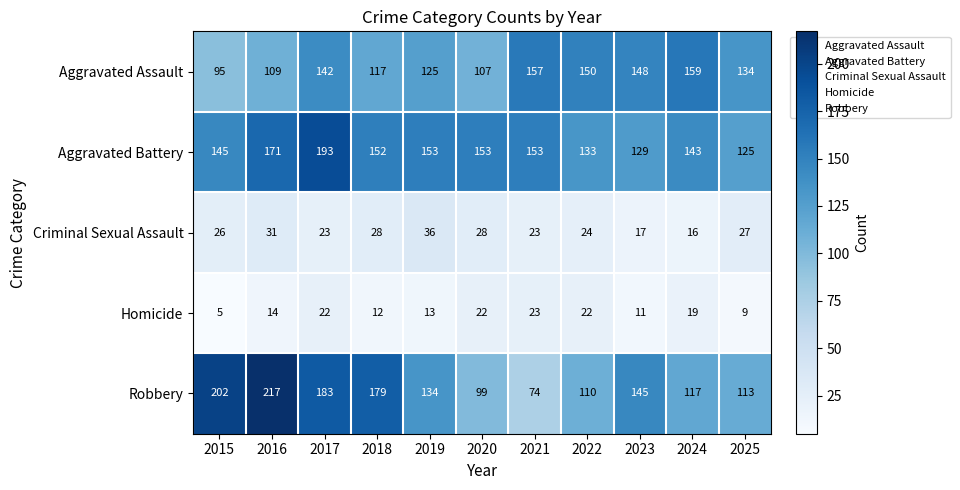

True or false: Criminal Sexual Assault has a value of 28 at 2020.

True